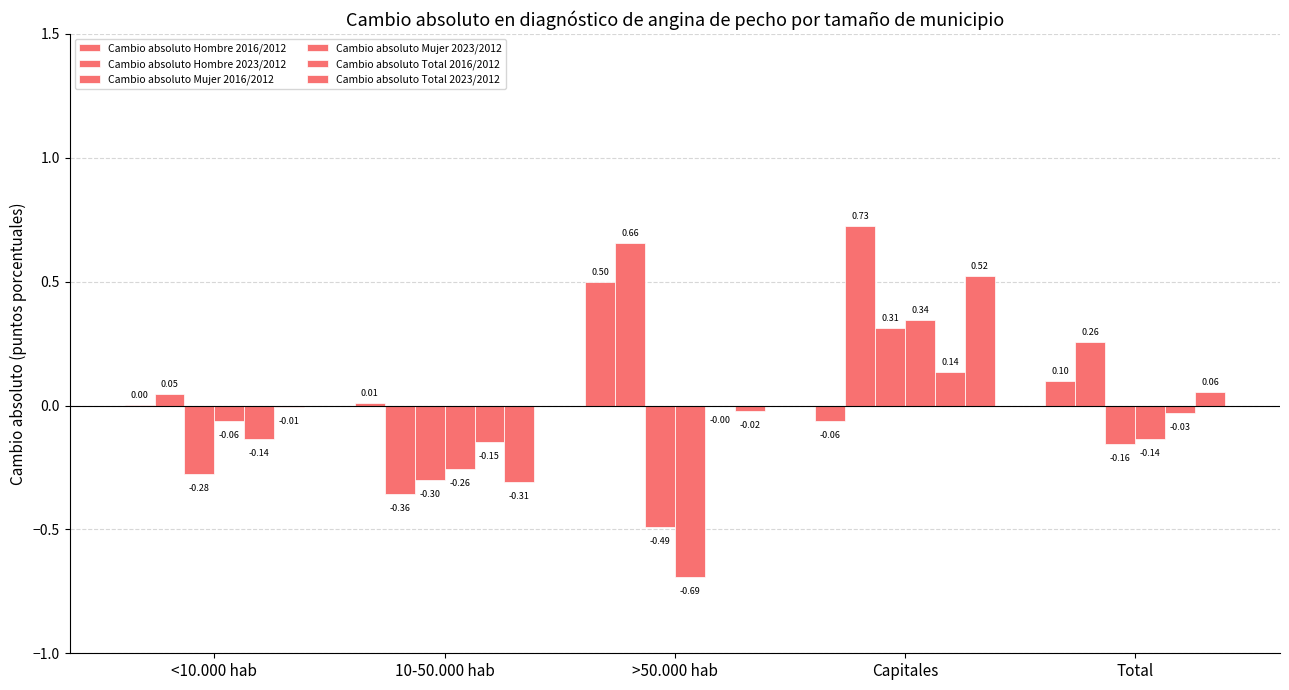

Reading left to right, list all the values displayed in this chart.

Cambio absoluto Hombre 2016/2012: <10.000 hab=0.0	10-50.000 hab=0.0	>50.000 hab=0.5	Capitales=-0.1	Total=0.1
Cambio absoluto Hombre 2023/2012: <10.000 hab=0.0	10-50.000 hab=-0.4	>50.000 hab=0.7	Capitales=0.7	Total=0.3
Cambio absoluto Mujer 2016/2012: <10.000 hab=-0.3	10-50.000 hab=-0.3	>50.000 hab=-0.5	Capitales=0.3	Total=-0.2
Cambio absoluto Mujer 2023/2012: <10.000 hab=-0.1	10-50.000 hab=-0.3	>50.000 hab=-0.7	Capitales=0.3	Total=-0.1
Cambio absoluto Total 2016/2012: <10.000 hab=-0.1	10-50.000 hab=-0.1	>50.000 hab=-0.0	Capitales=0.1	Total=-0.0
Cambio absoluto Total 2023/2012: <10.000 hab=-0.0	10-50.000 hab=-0.3	>50.000 hab=-0.0	Capitales=0.5	Total=0.1